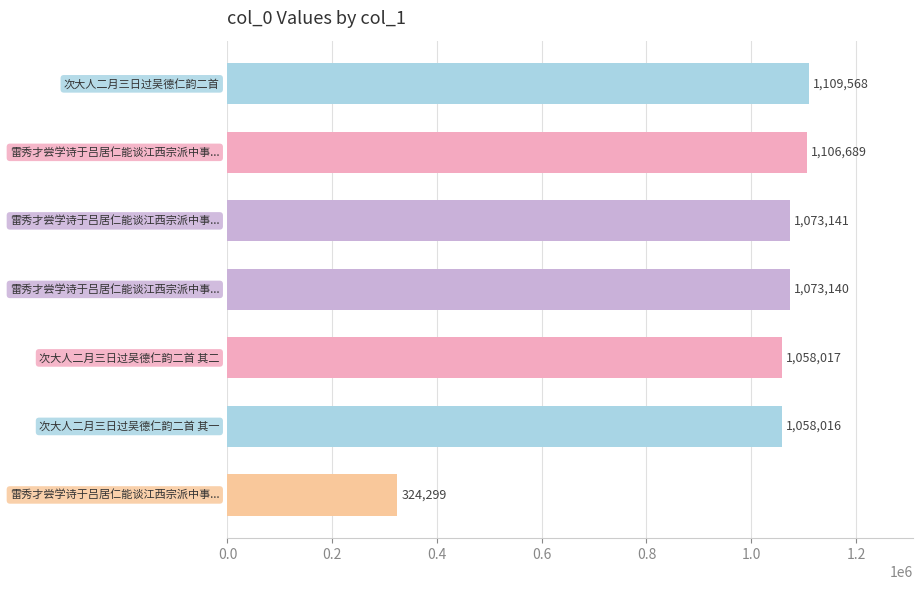

Reading top to bottom, list all the values displayed in this chart.

1109568	1106689	1073141	1073140	1058017	1058016	324299